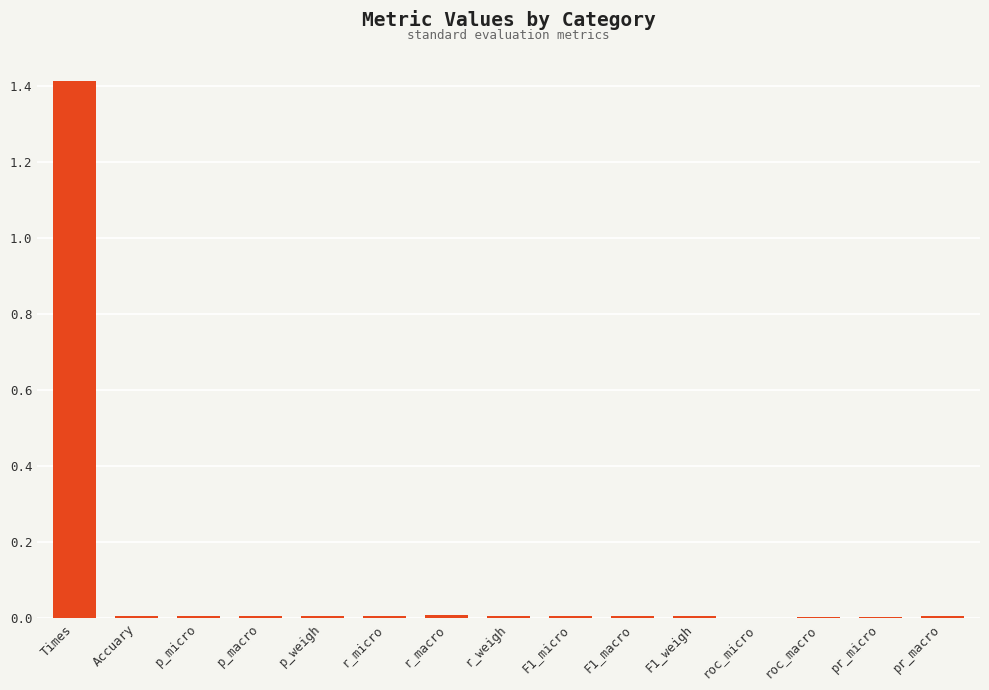

The chart shows a value of 0.0 at p_micro. True or false?

True